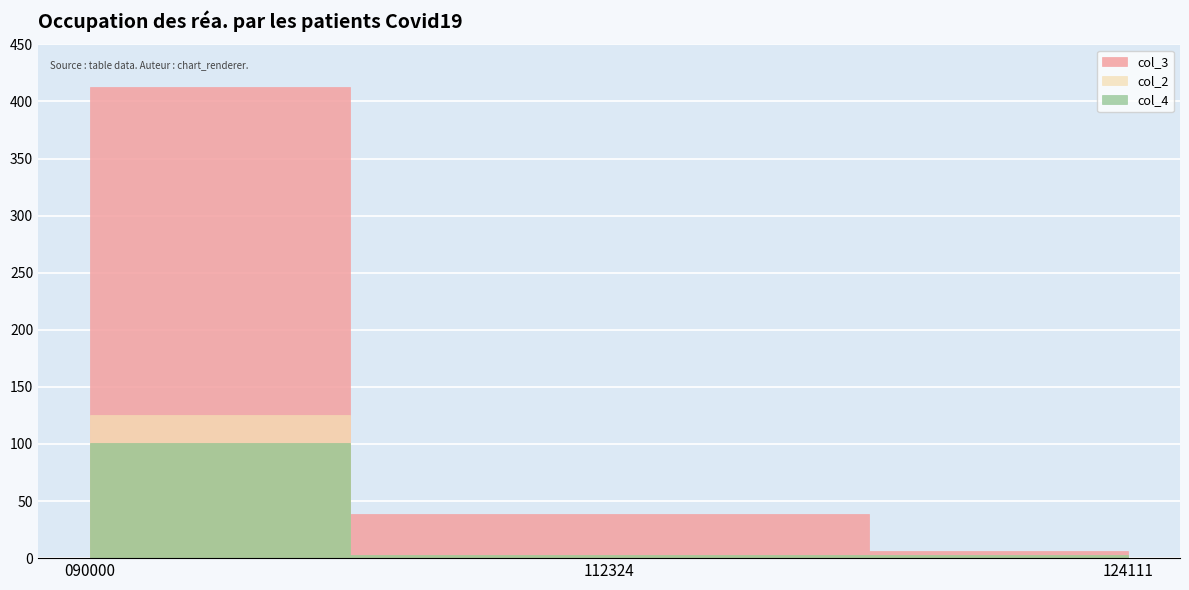

Is it true that col_4 equals 4.1 at 124111?

False